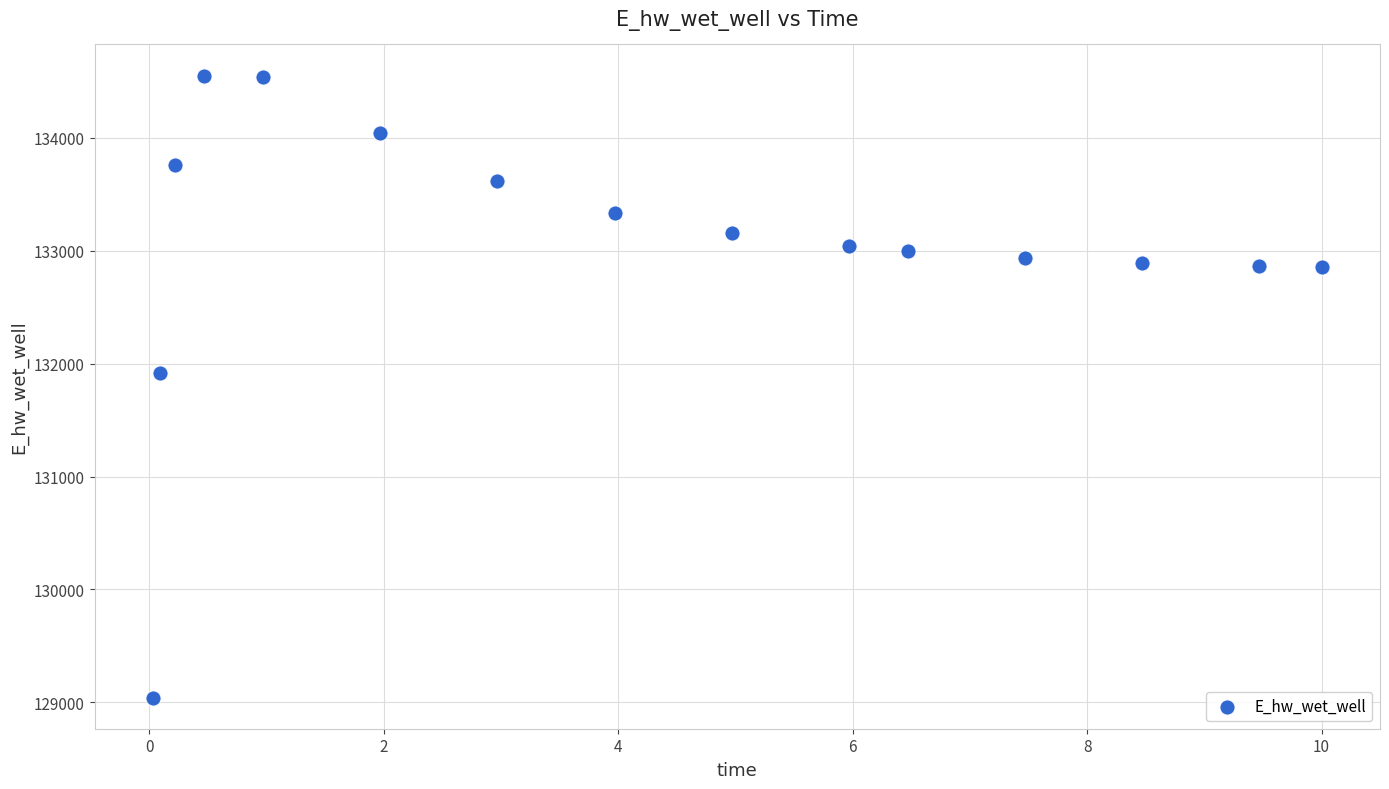

What Y value in the scatter plot is closest to 131796?

131916.6